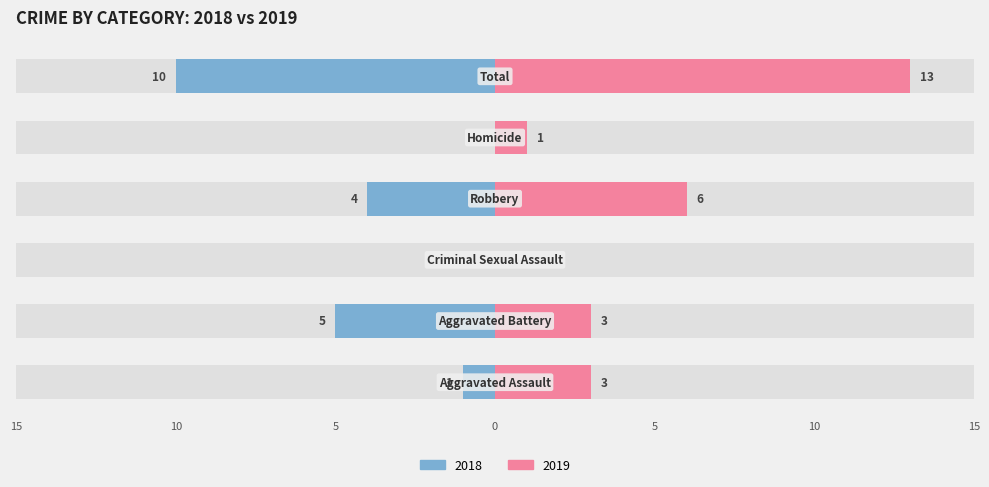

What position from the left is Homicide?

5